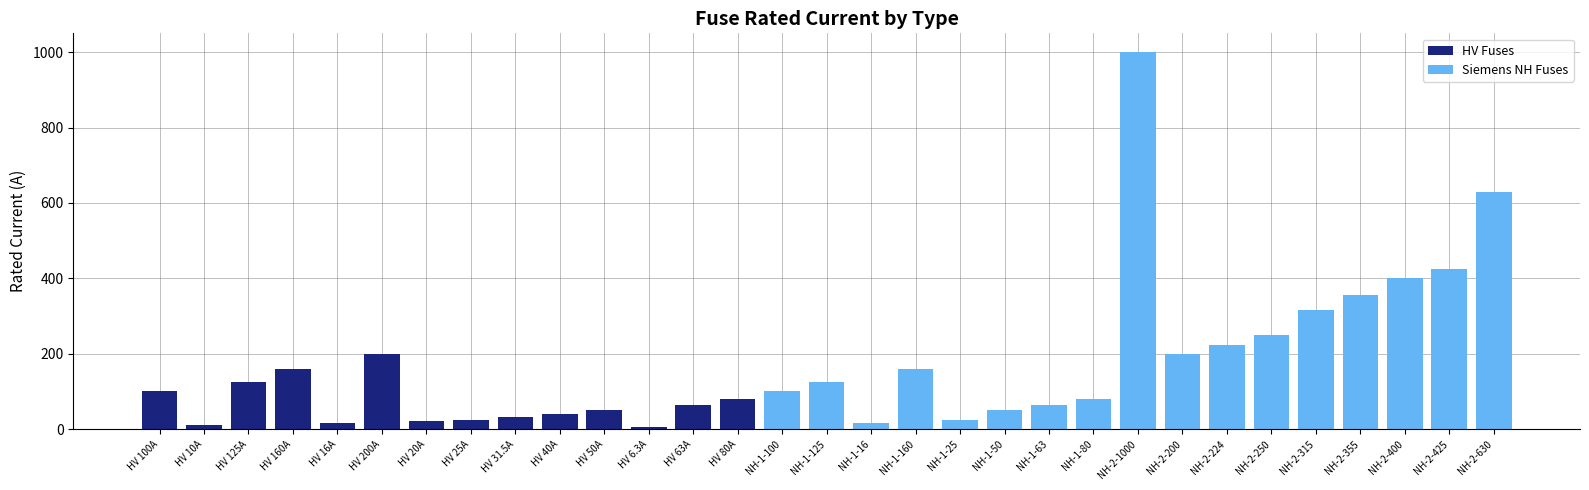

What is the total value across all series at NH-2-315?

315.0